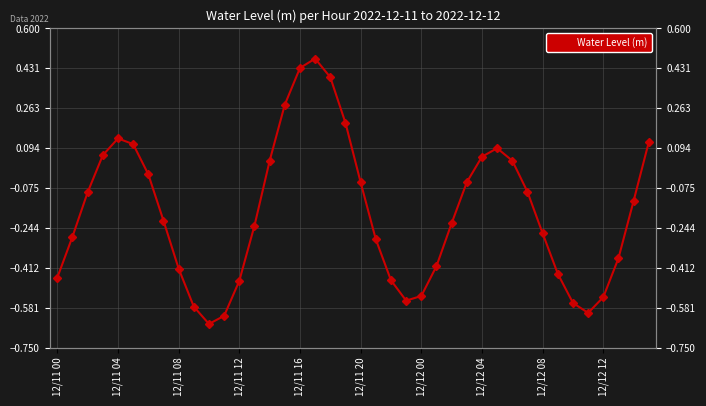

The value at 12/11 20 is 0.0. True or false?

False